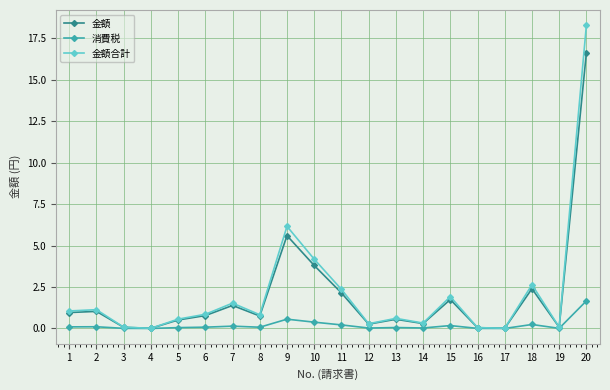

What is the greatest value displayed?

18.3